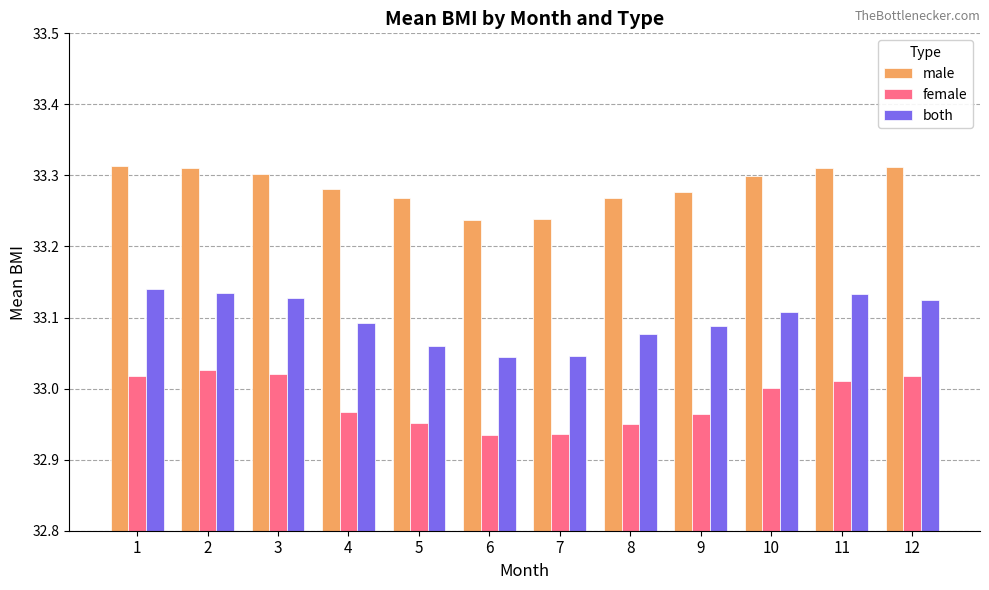

The female series shows 33.0 at 4. True or false?

True